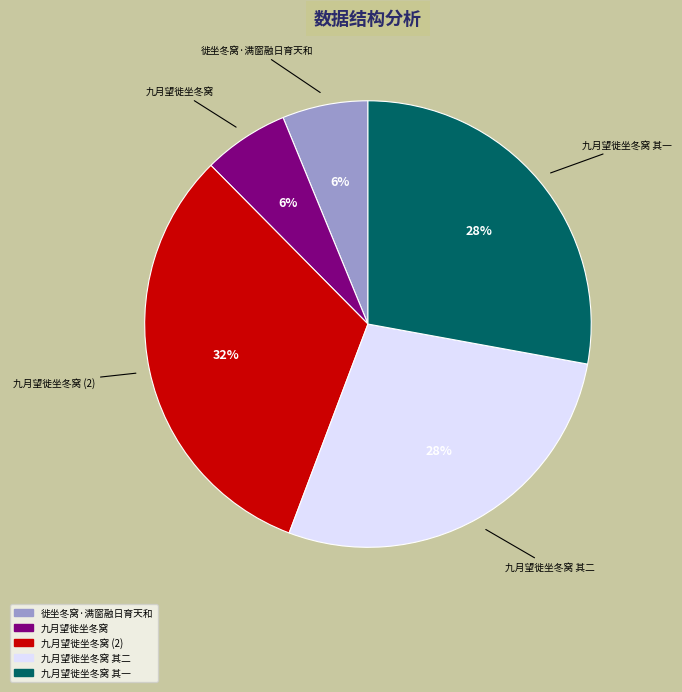

Count the number of slices in the pie.

5